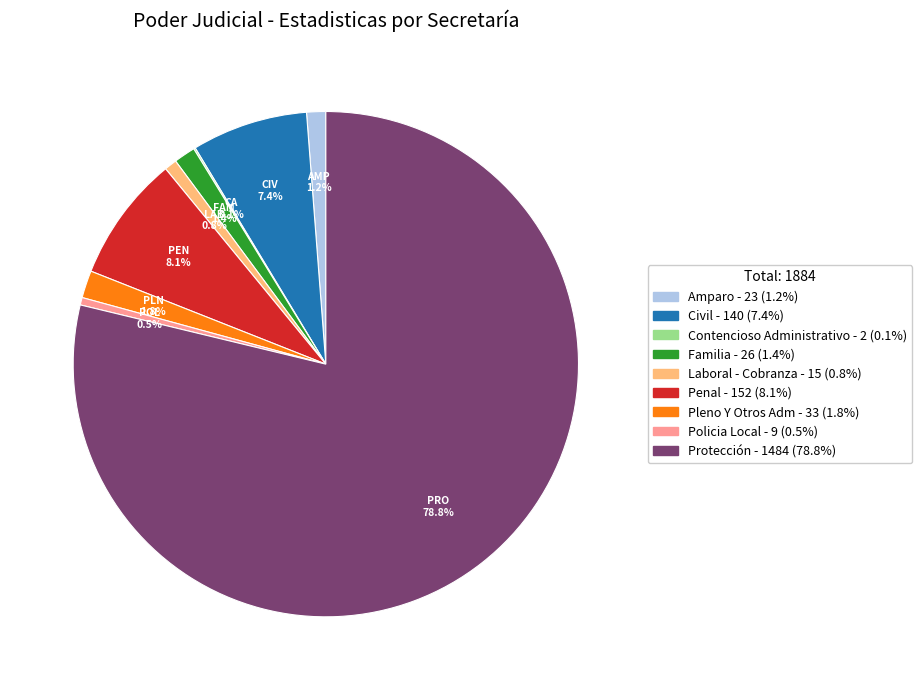

Which category has the biggest portion of the pie?

Protección